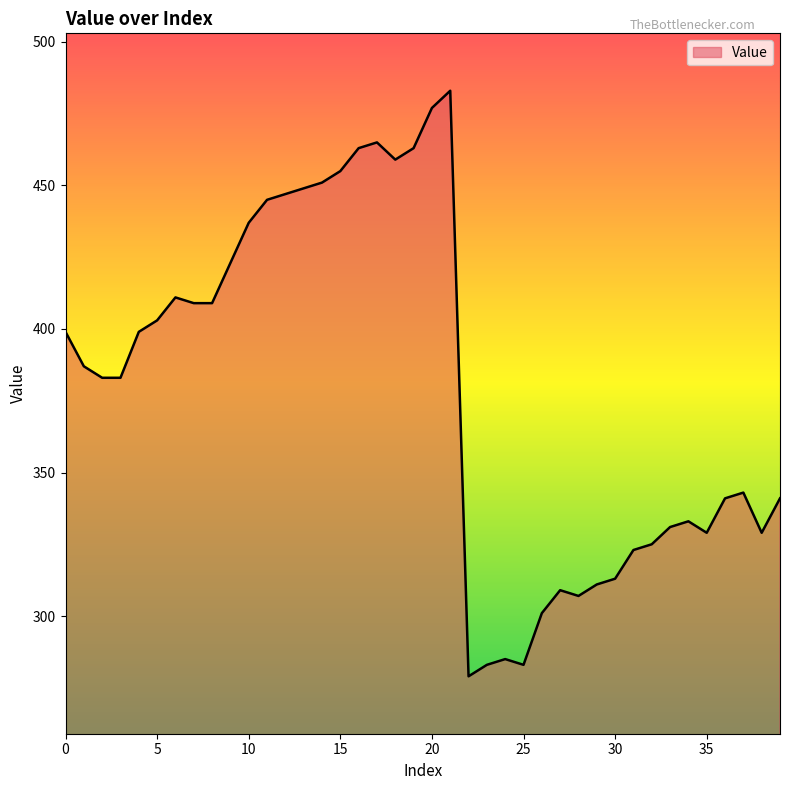

True or false: the data has more than 2 interior local peaks.

True